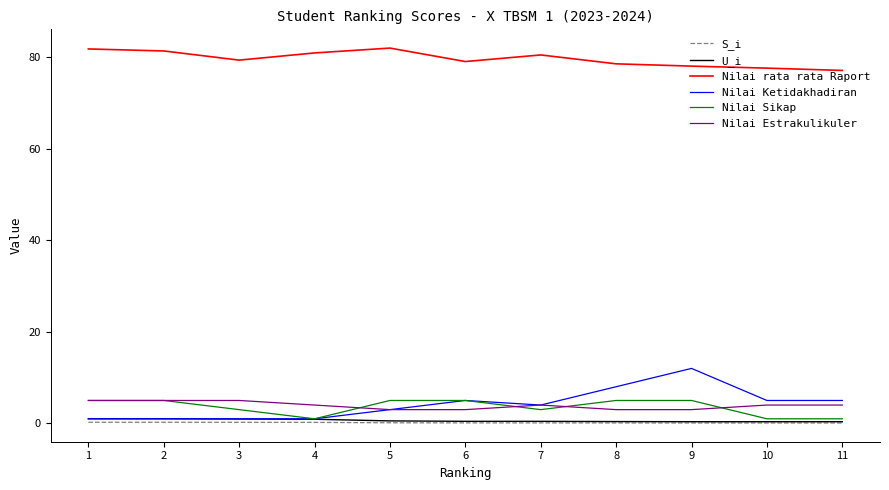

The Nilai rata rata Raport series shows 124.7 at 3. True or false?

False